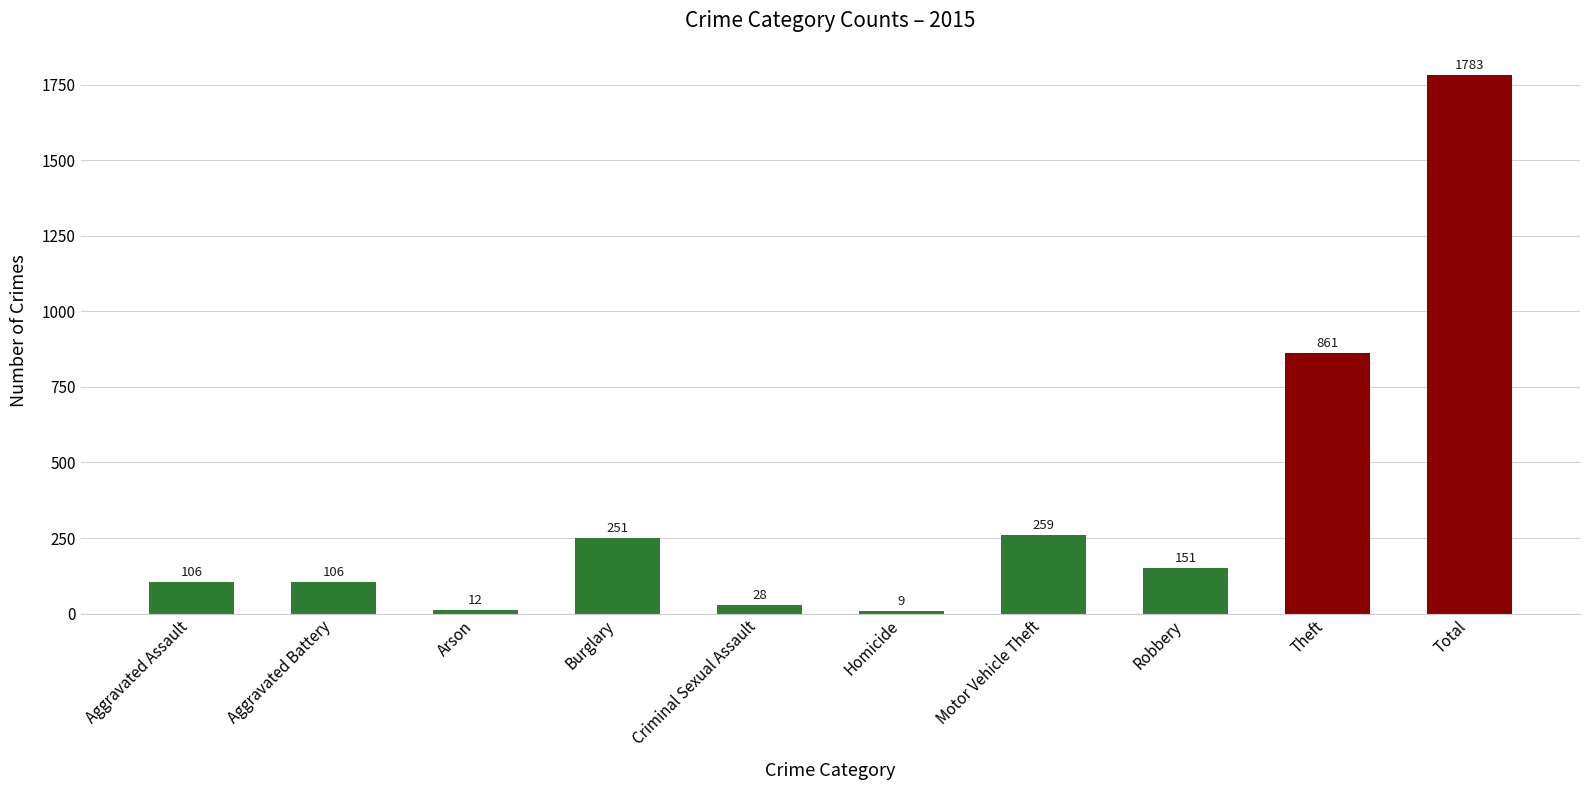

How many series are shown in this chart?

1